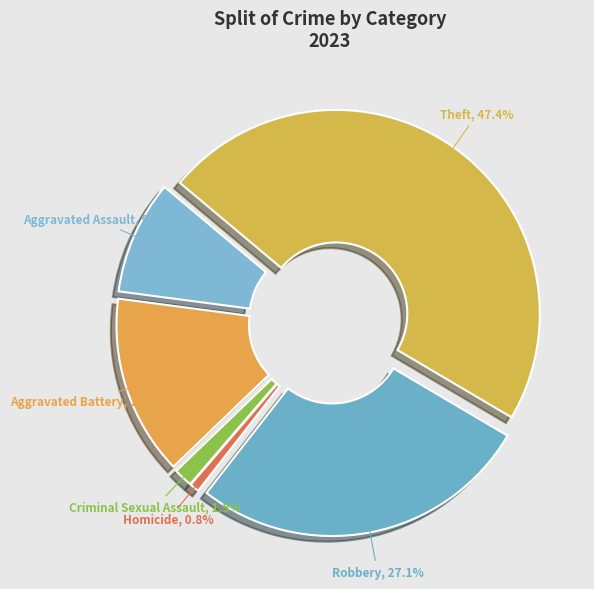

Which category has the smallest portion of the pie?

Homicide